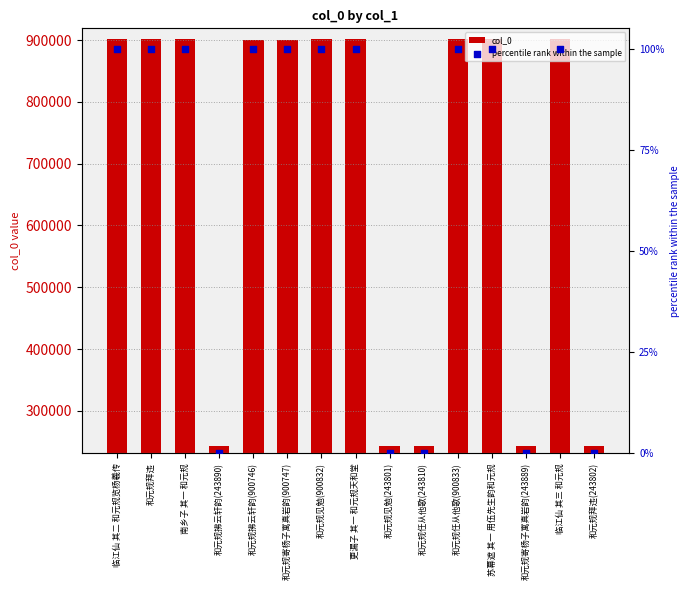

At how many categories does at least one series exceed 160220?

15